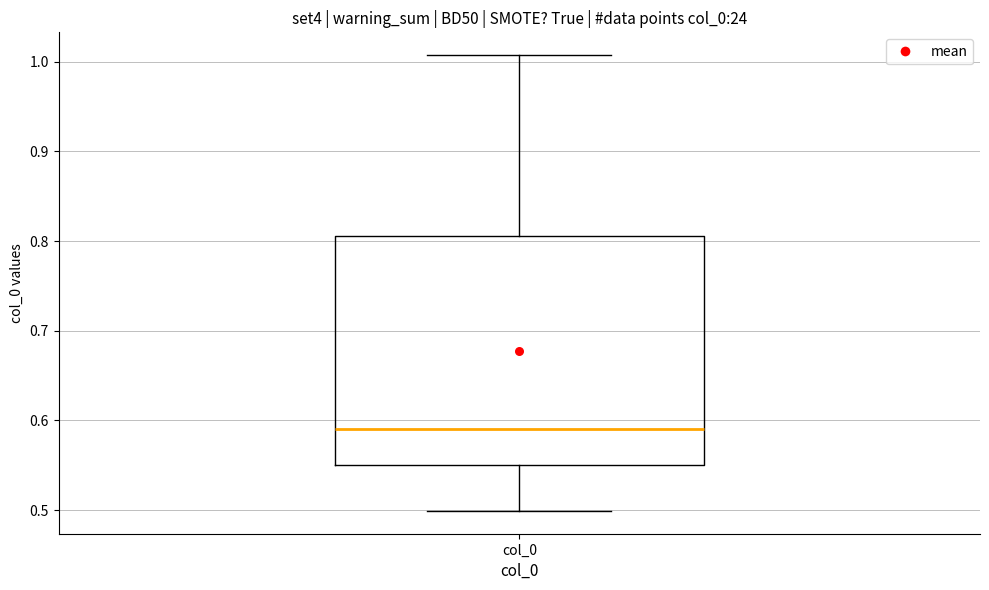

Read this box plot against the y-axis: the position of the median line, the range covered by the box, and the ends of both whiskers. The values are not printed on the chart, so give them approximately, as read against the axis.

median 0.59, box 0.55 to 0.81, whiskers 0.50 to 1.01